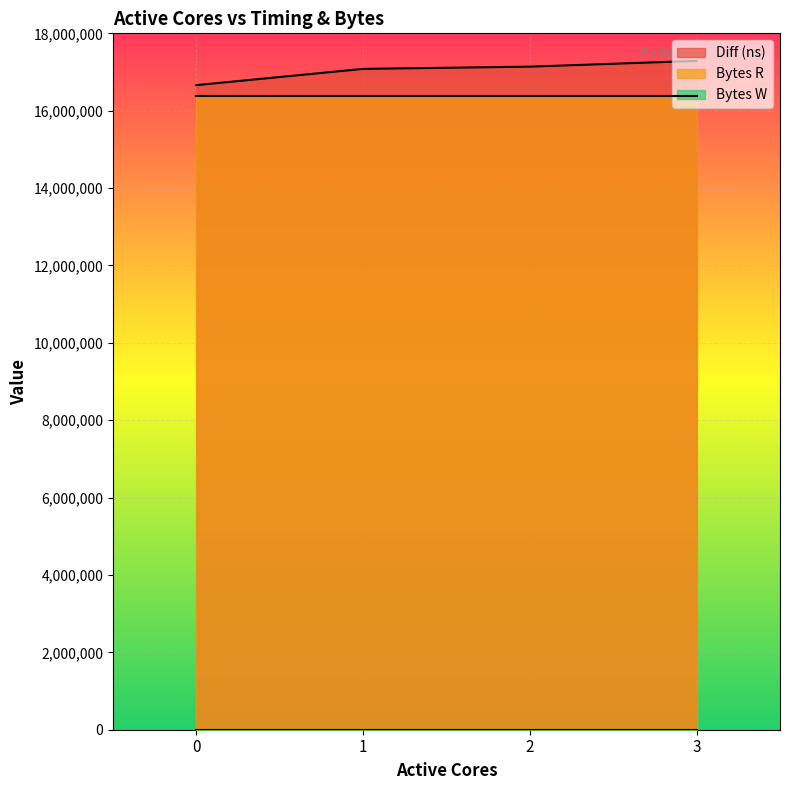

How many categories are shown in the chart?

4